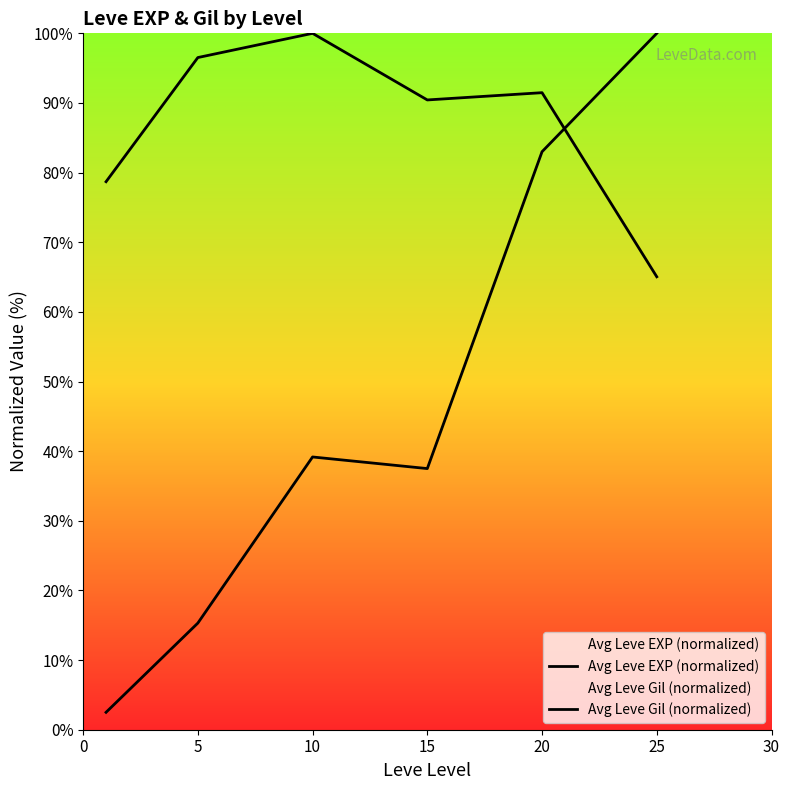

True or false: Avg Leve EXP (normalized) and Avg Leve Gil (normalized) cross at least once.

True